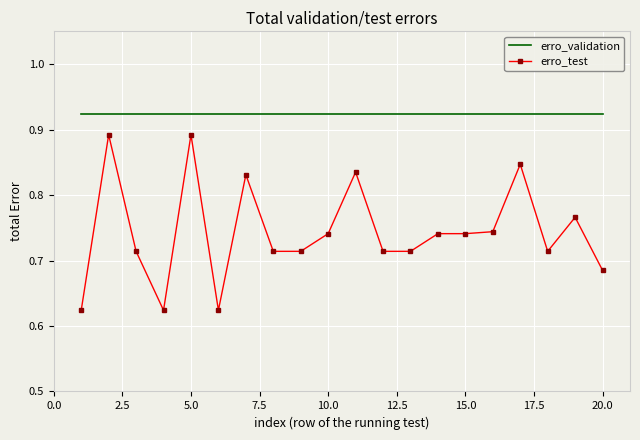

List the series in order of their overall mean, highest first.

erro_validation, erro_test